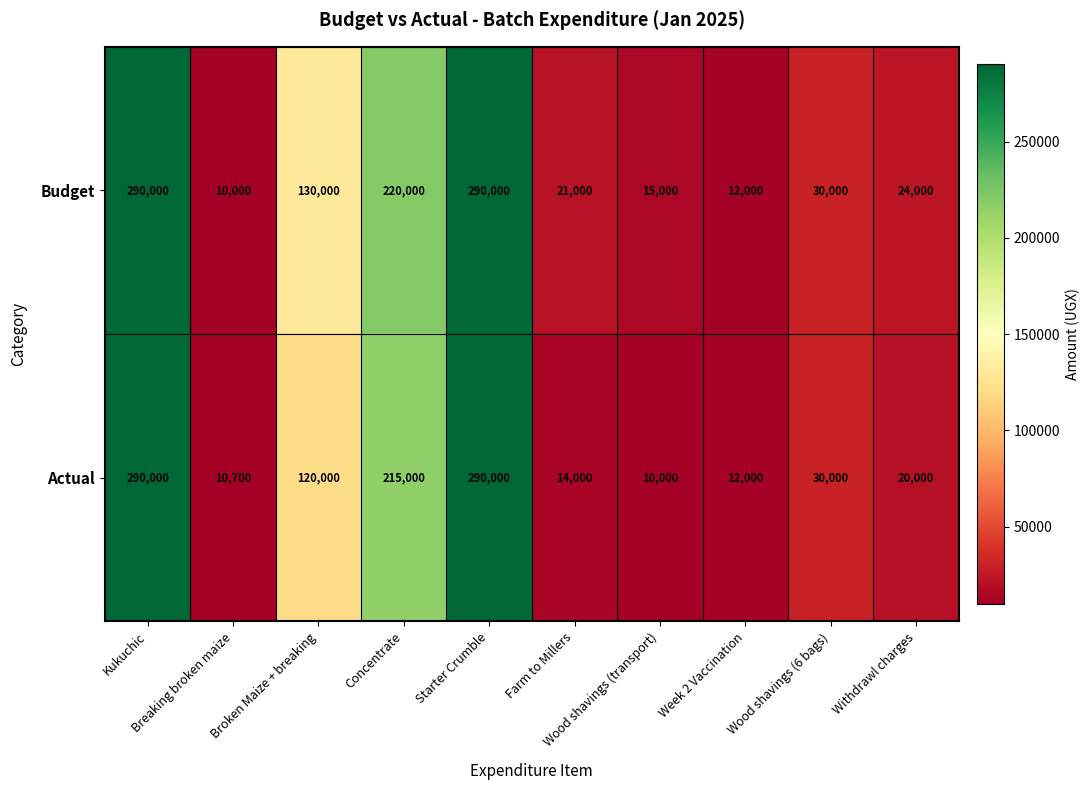

List the series in order of their overall mean, highest first.

Budget, Actual